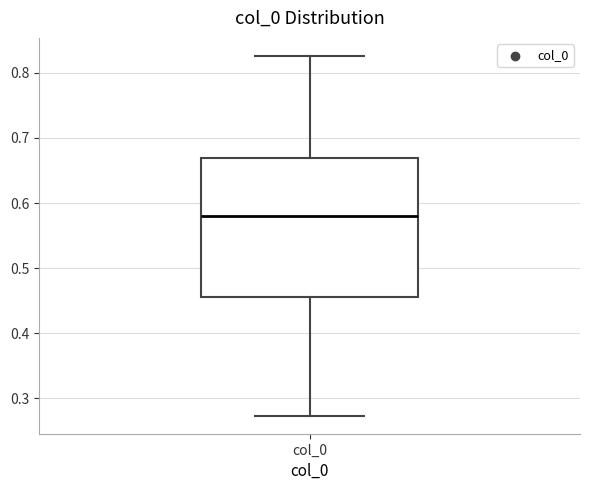

Transcribe this box plot: give where the median line is, the range the box spans, and where the two whiskers end, as read against the y-axis. The values are not printed on the chart, so give them approximately, as read against the axis.

median 0.58, box 0.46 to 0.67, whiskers 0.27 to 0.83